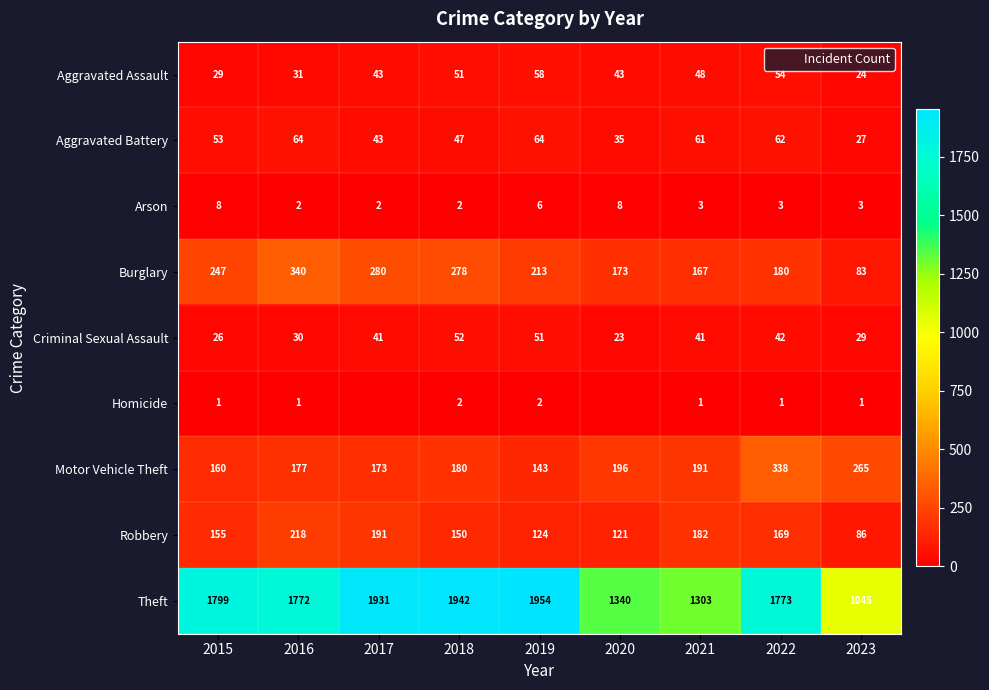

What is the lowest value of the Motor Vehicle Theft series?

143